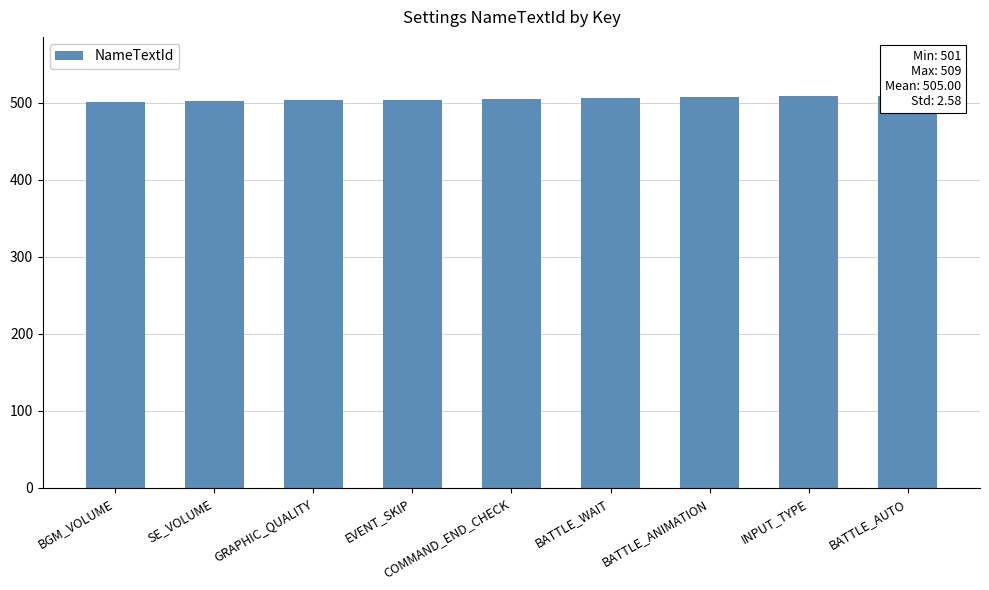

The chart shows a value of 501 at BGM_VOLUME. True or false?

True